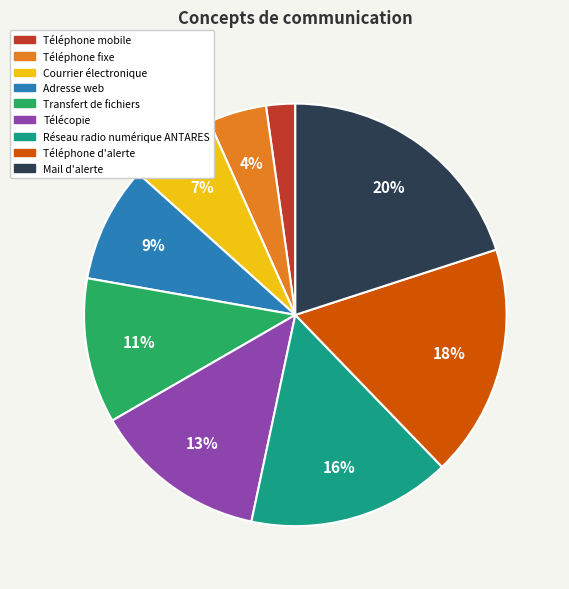

Which has a higher value, Courrier électronique or Téléphone fixe?

Courrier électronique